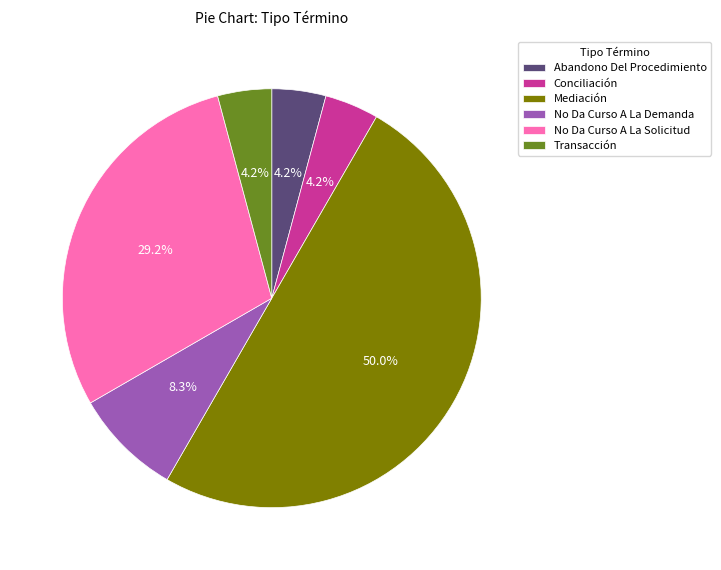

The Mediación slice represents 41% of the pie. True or false?

False